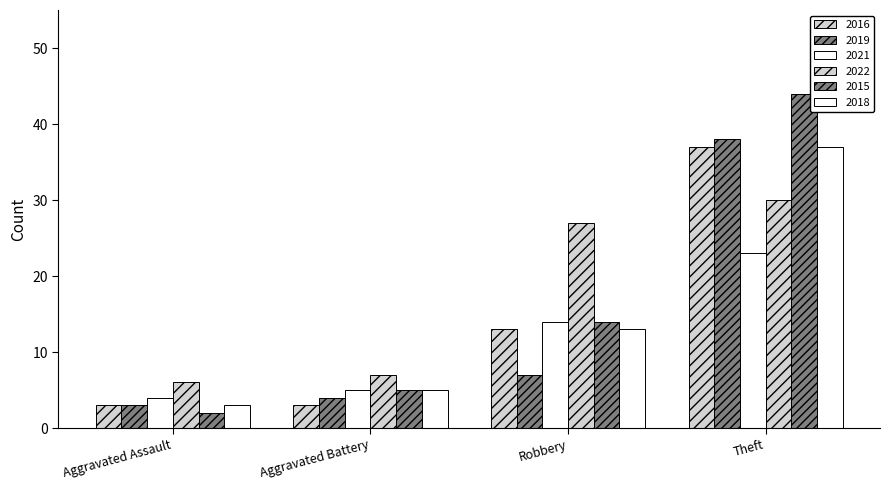

List the labels in order of 2015 value, largest first.

Theft, Robbery, Aggravated Battery, Aggravated Assault